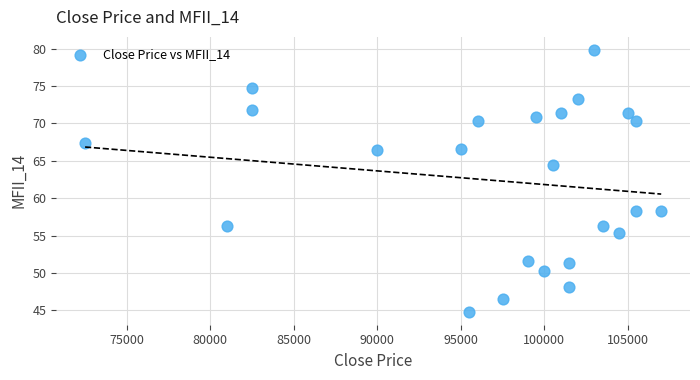

What is the range of X values (max minus min)?

34500.0